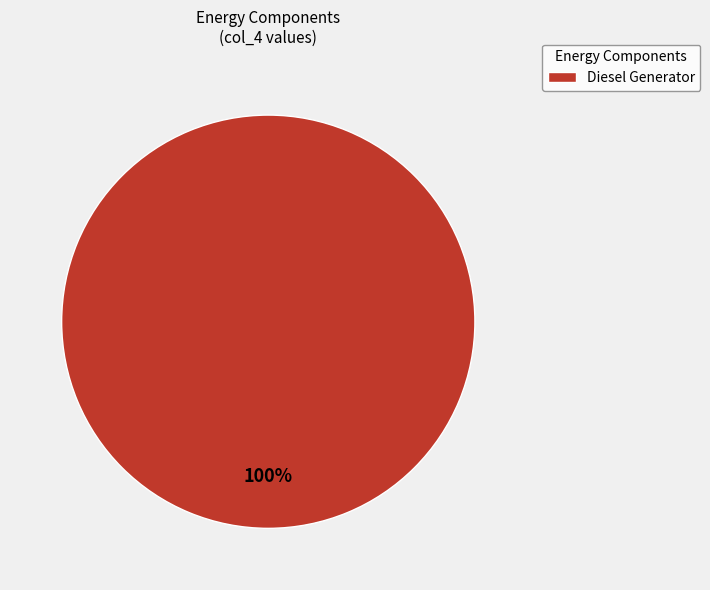

Rank the categories by value from highest to lowest.

Diesel Generator